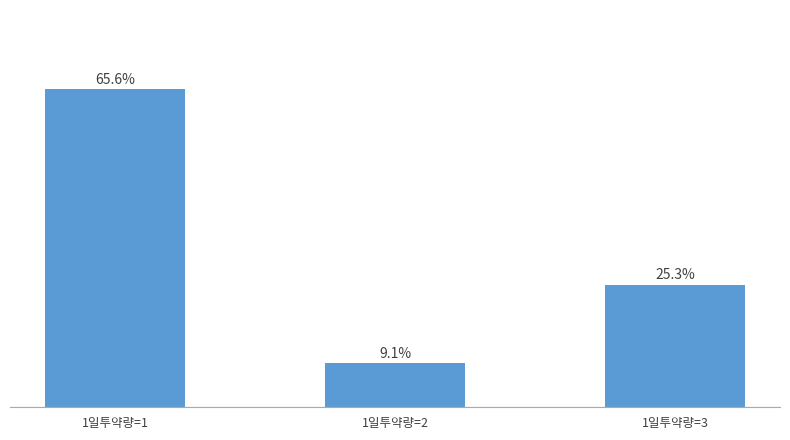

Rank the categories by value from highest to lowest.

1일투약량=1, 1일투약량=3, 1일투약량=2